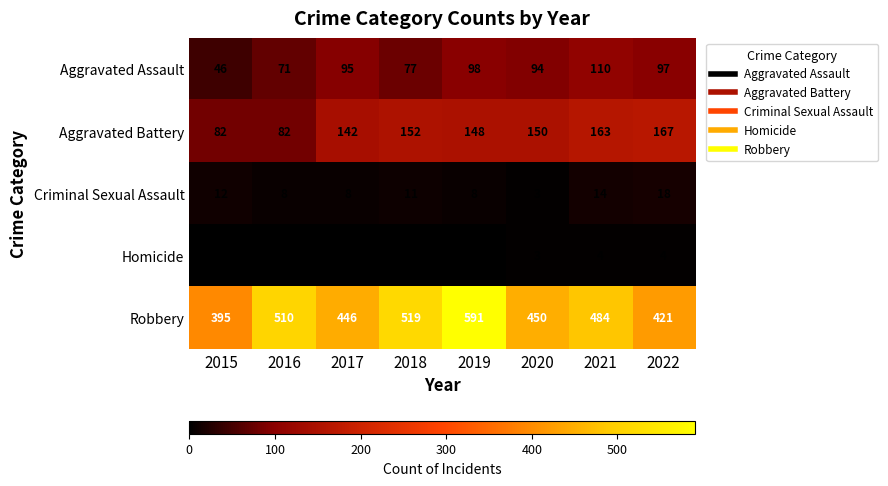

The Aggravated Assault series shows 110 at 2021. True or false?

True